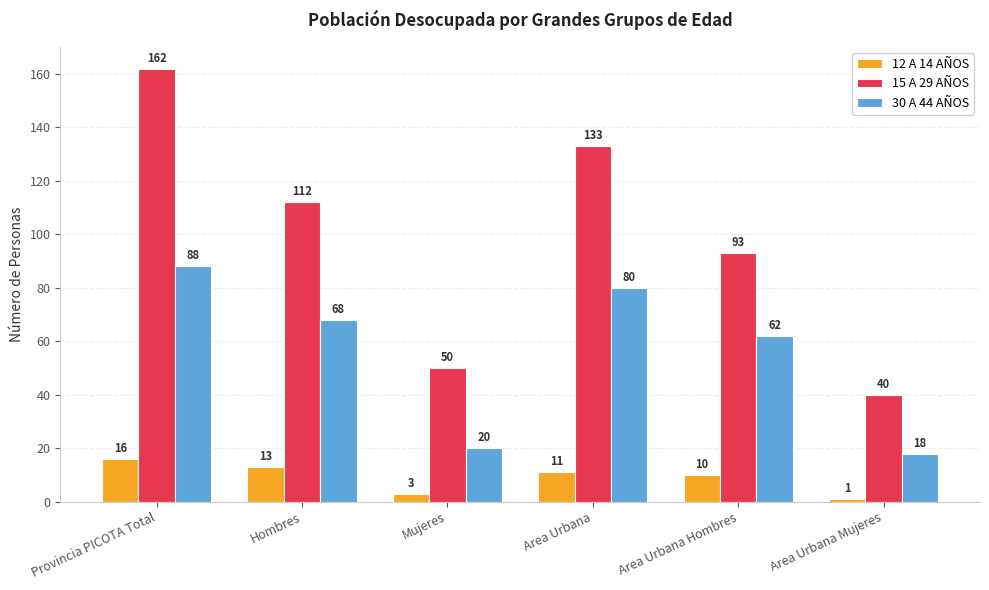

What position from the left is Area Urbana?

4